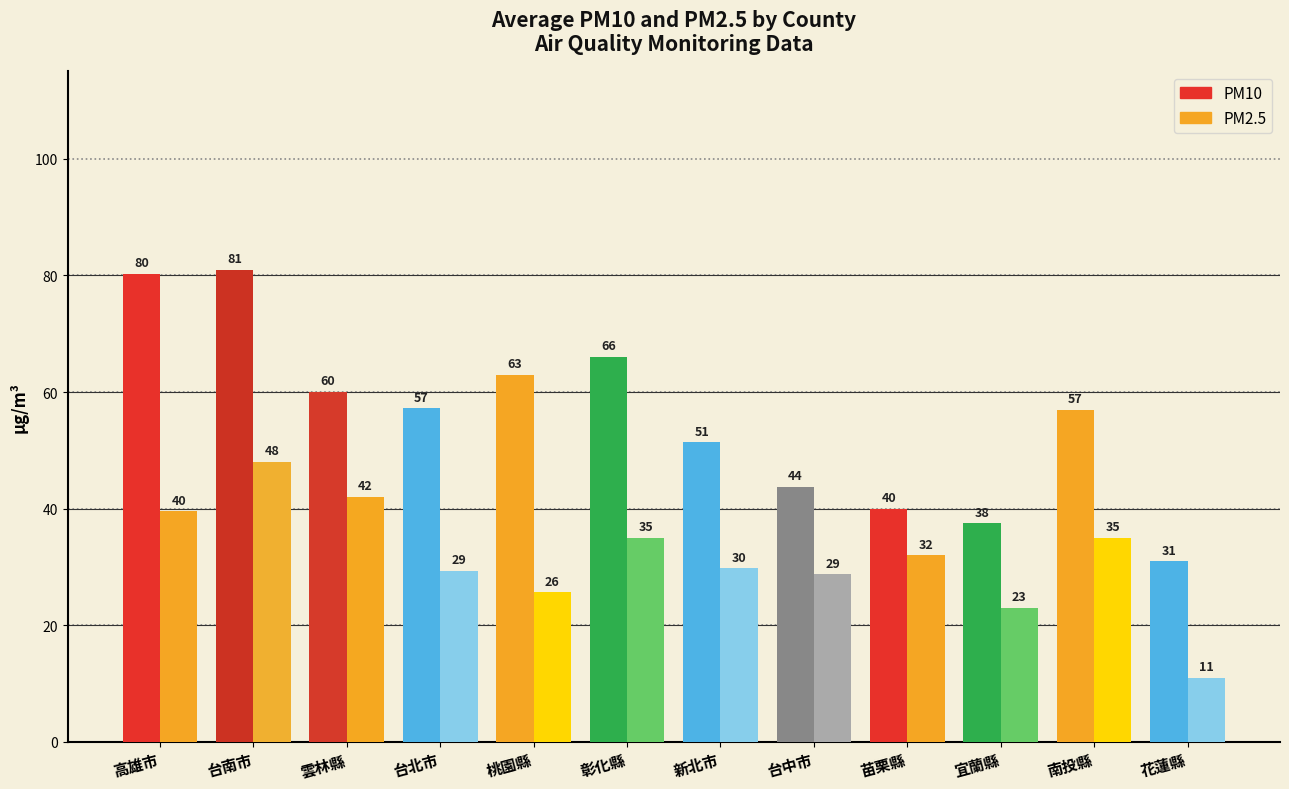

Where does the PM10 series first go above 57?

高雄市